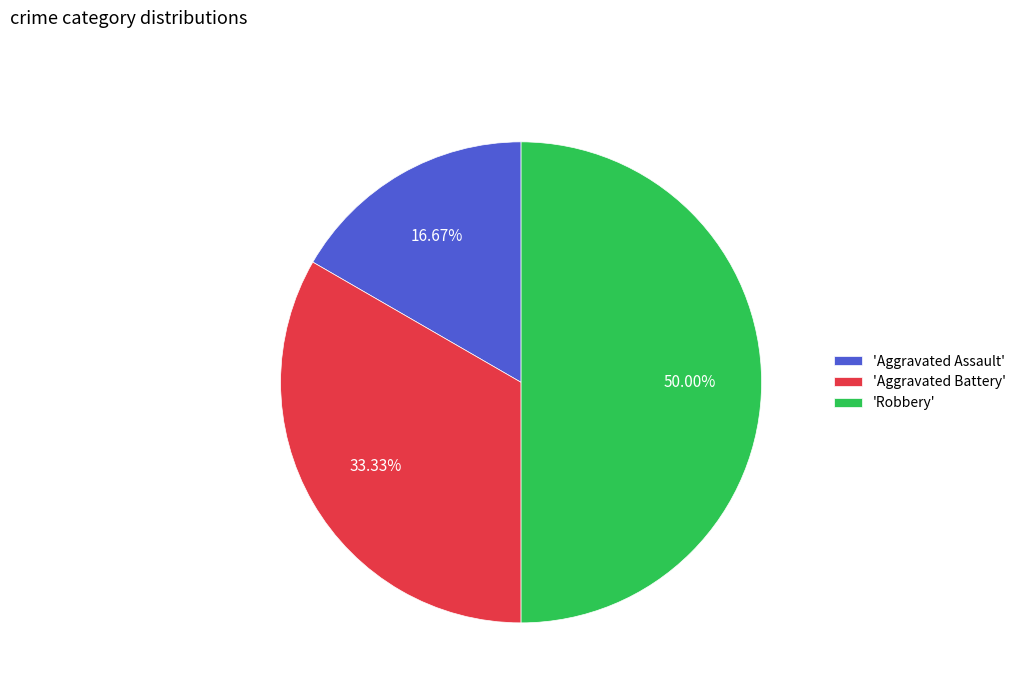

To the nearest percent, what is the difference between the largest and smallest slice percentages?

33%